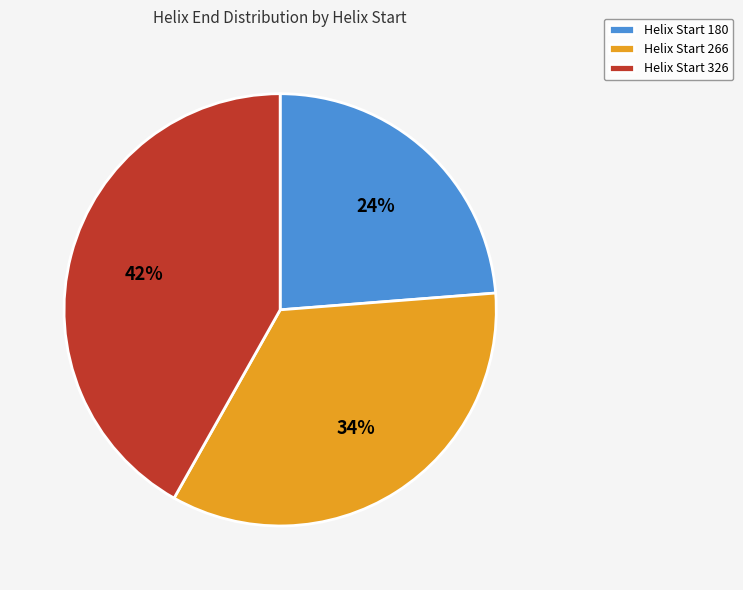

To the nearest percent, what is the average slice percentage?

33%